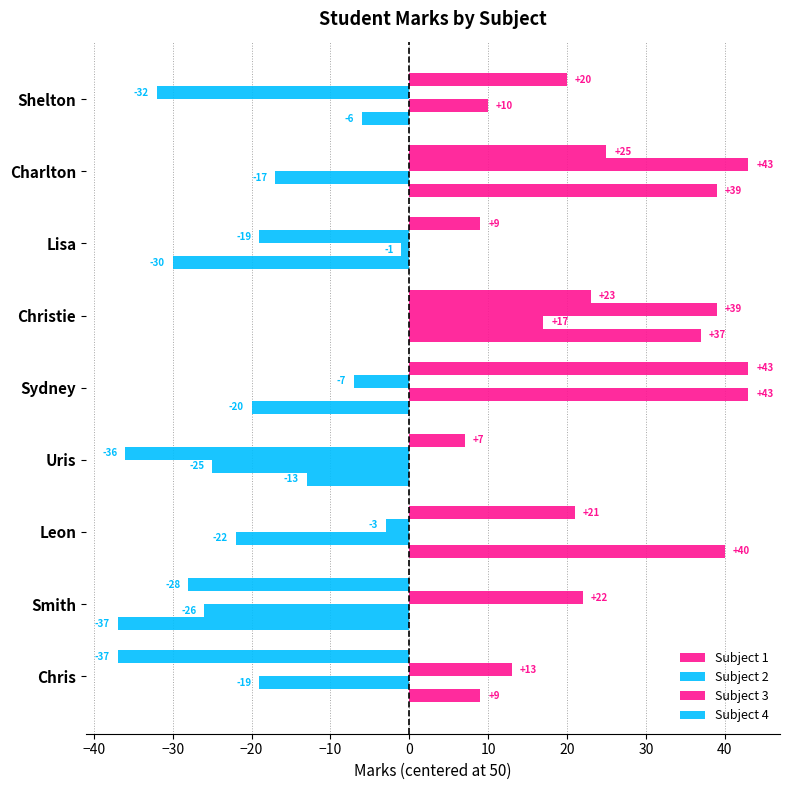

How many values in Subject 3 are above zero?

4